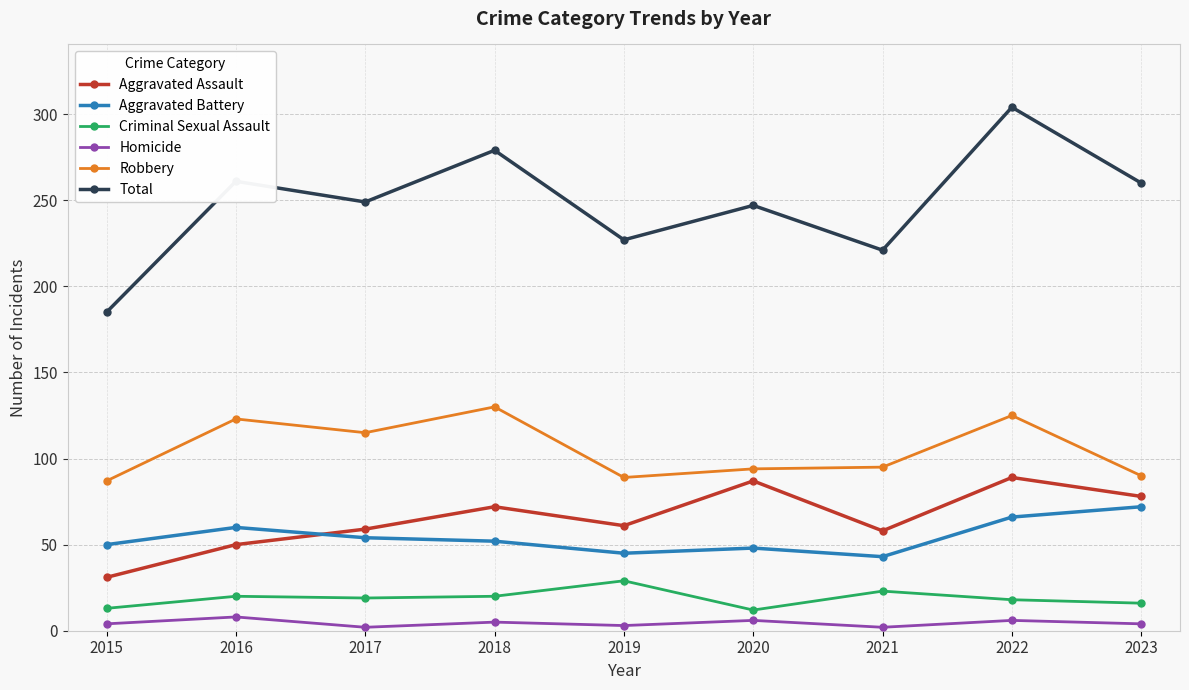

What is the spread (max minus min) of values at 2017?

247